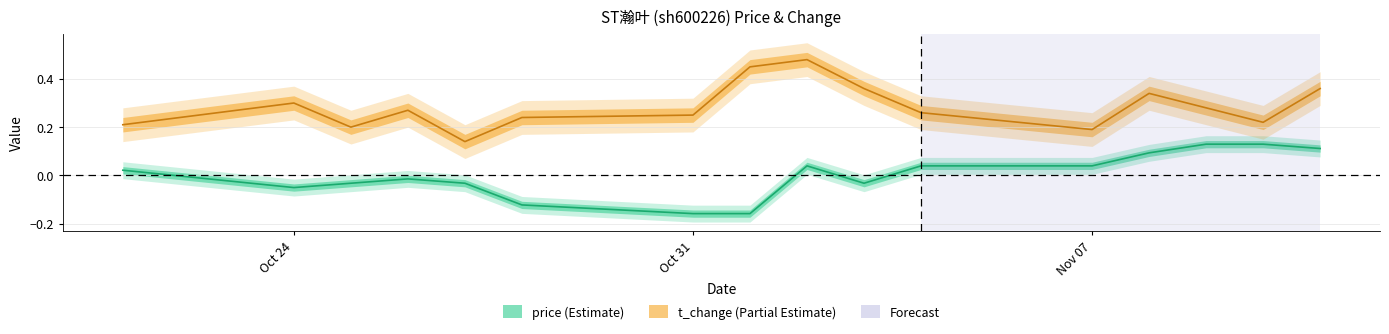

True or false: price and t_change intersect in this chart.

False